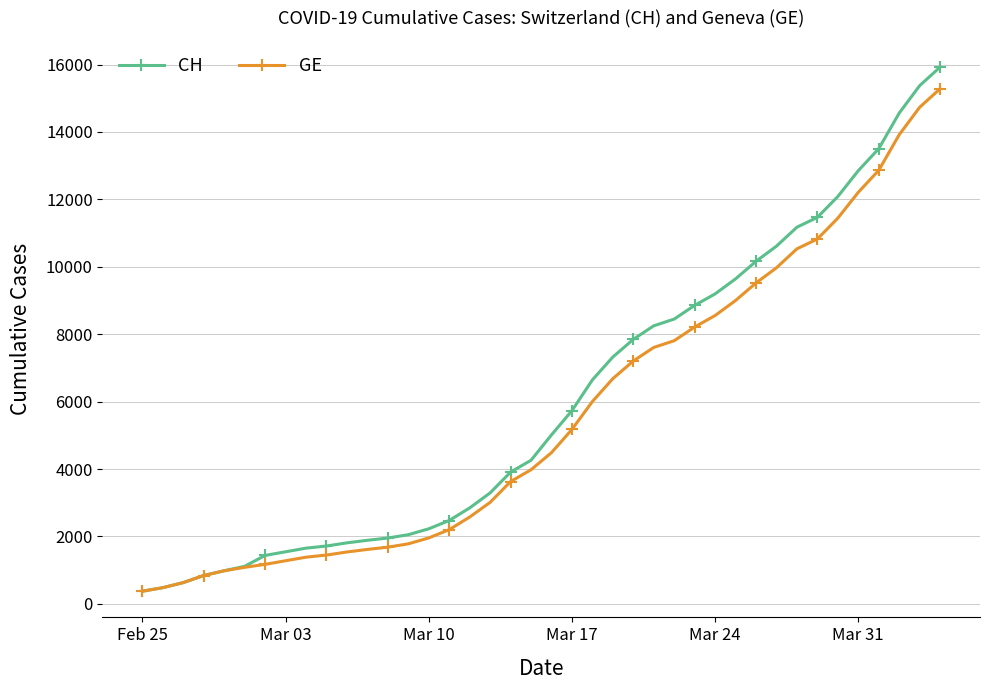

What is the maximum value shown in the chart?

15926